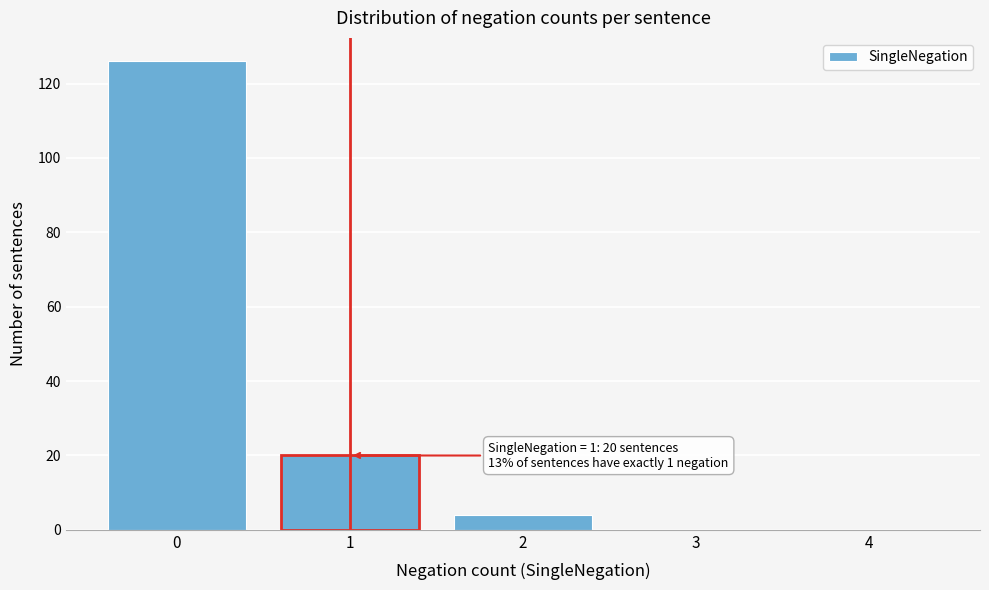

Reading left to right, what are all the values shown in this chart?

0=126	1=20	2=4	3=0	4=0